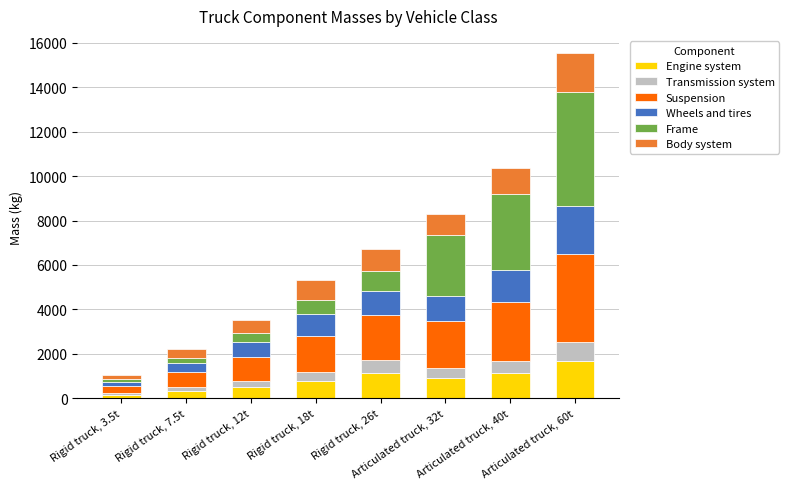

What is the average value of the Engine system series?

825.2